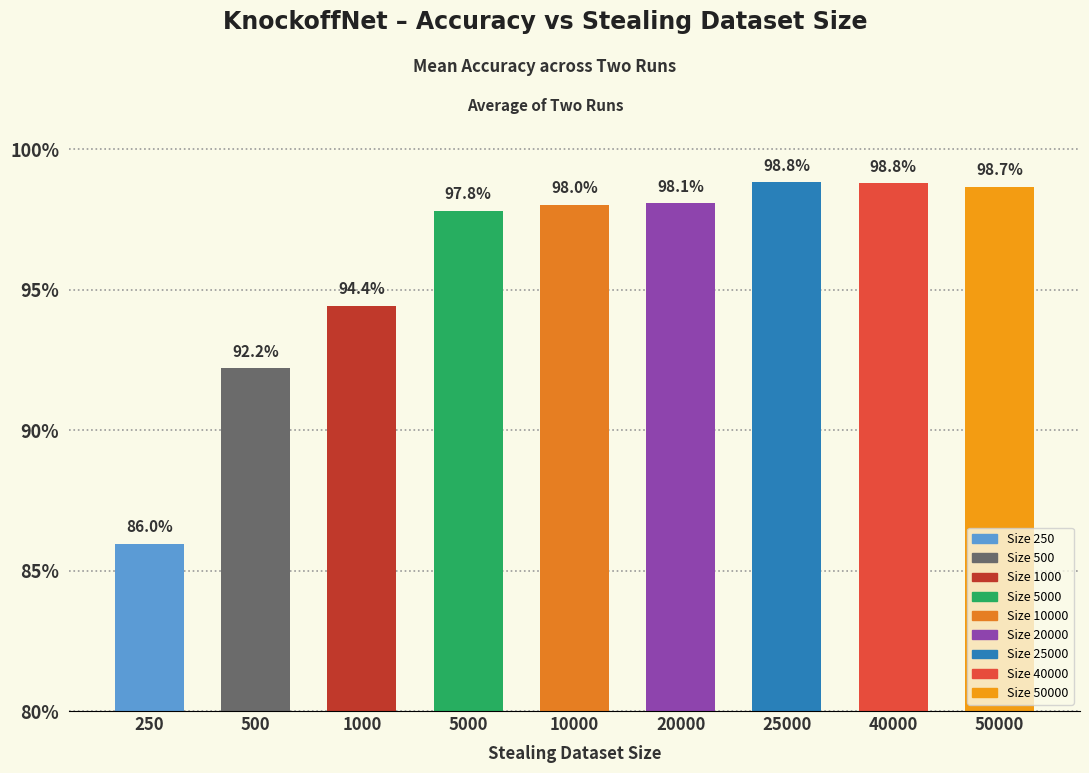

Reading right to left, transcribe all the data shown in this chart.

50000=1.0	40000=1.0	25000=1.0	20000=1.0	10000=1.0	5000=1.0	1000=0.9	500=0.9	250=0.9